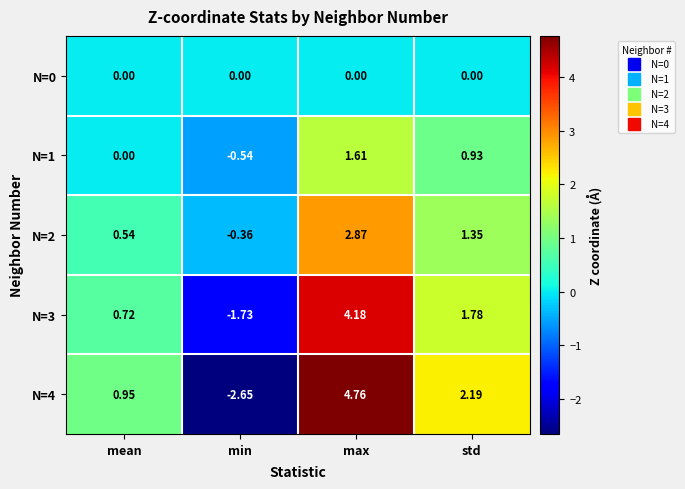

What is the difference between the highest and lowest values at std?

2.2